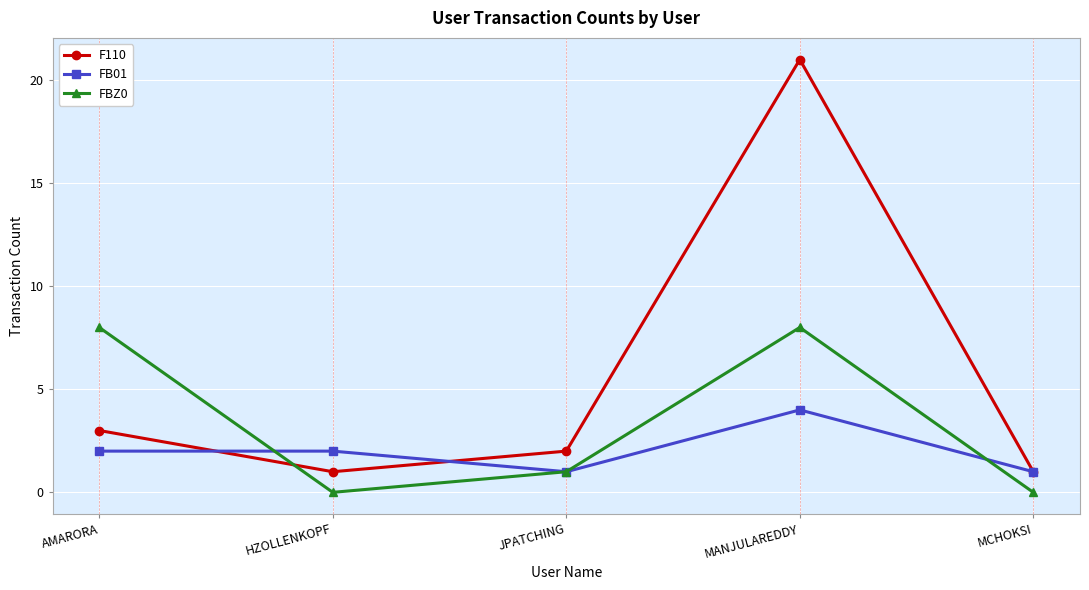

What is the average value of the FBZ0 series?

3